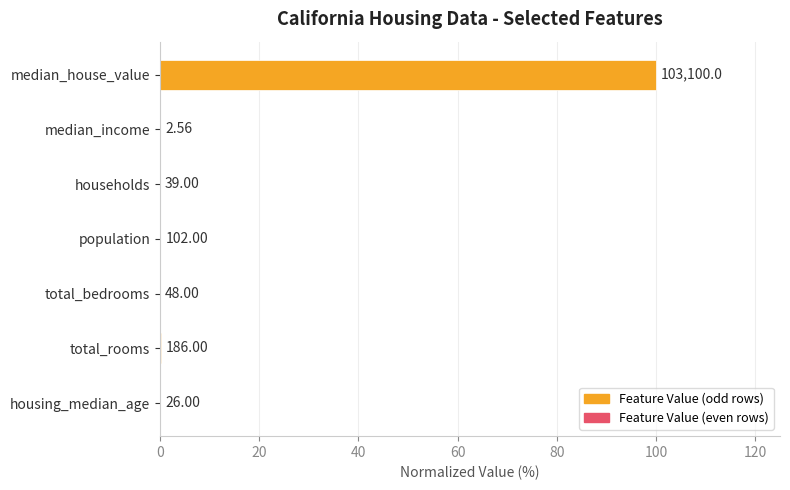

Are the bars horizontal?

Yes